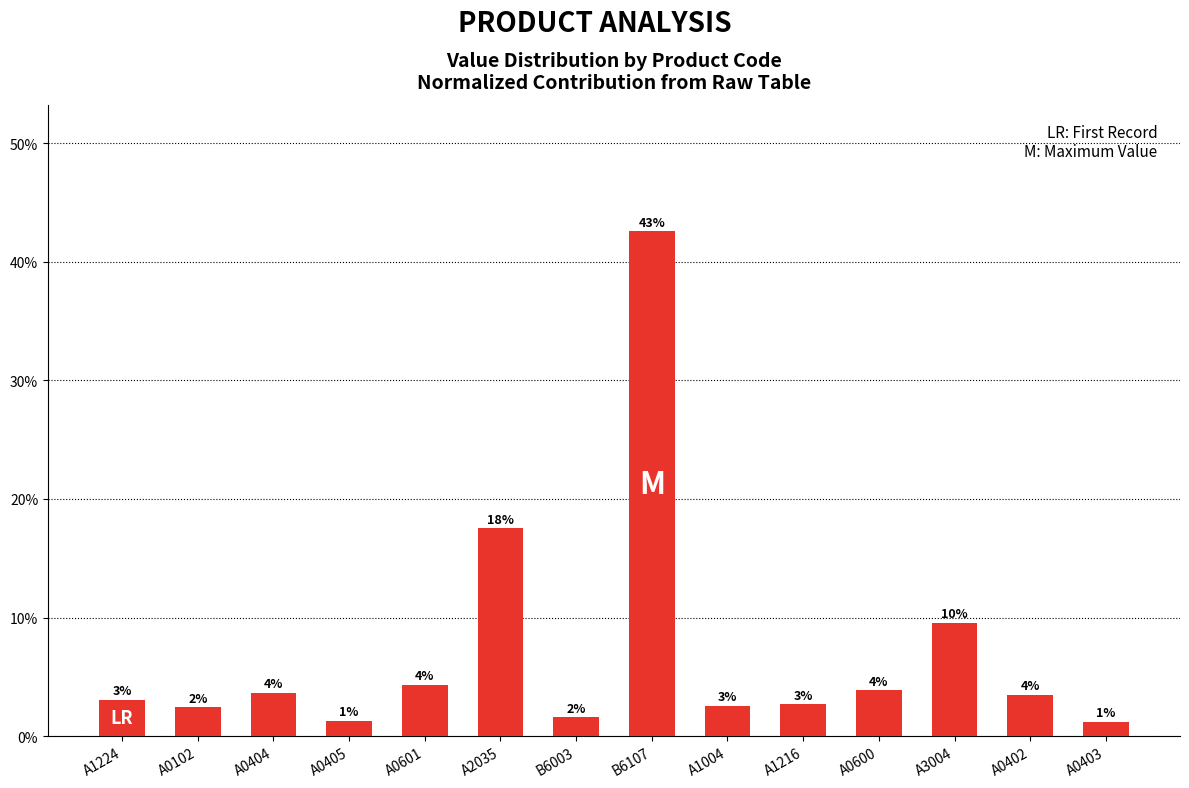

What is the label of the 2nd bar from the left?

A0102